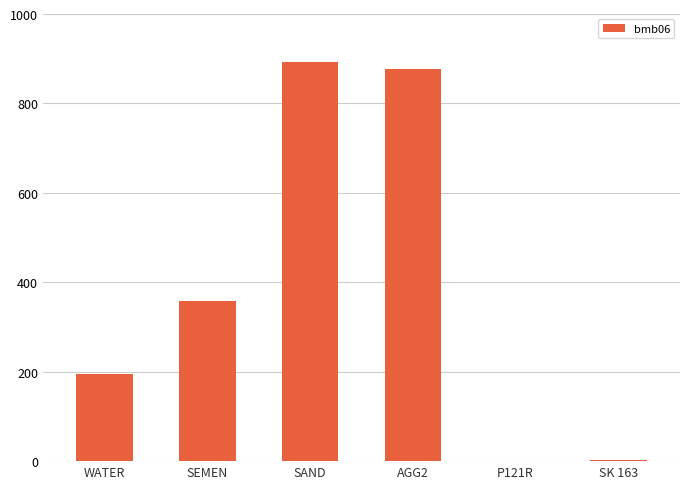

True or false: the data shows 2.9 at SK 163.

True